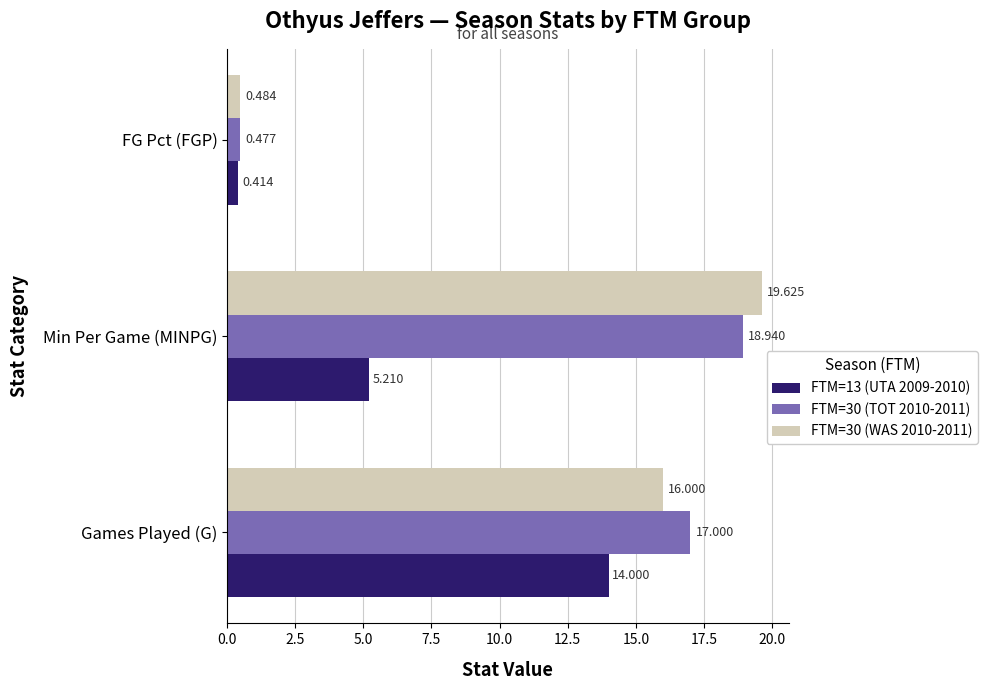

Which series has the largest total across all categories?

FTM=30 (TOT 2010-2011)